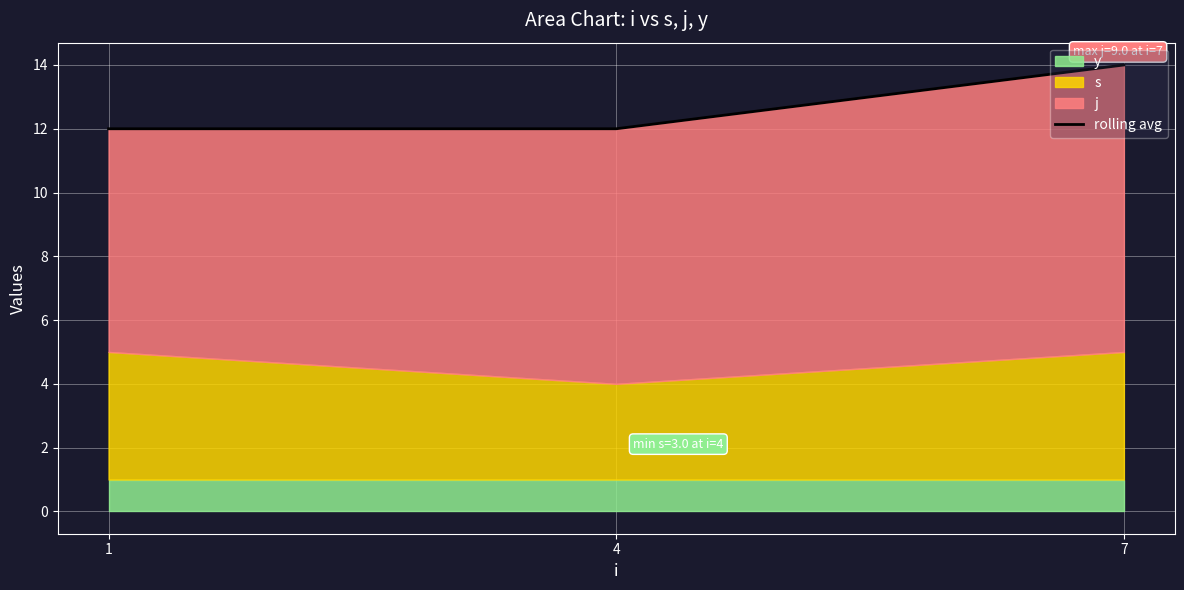

Count the values in the range 12 to 14.

3